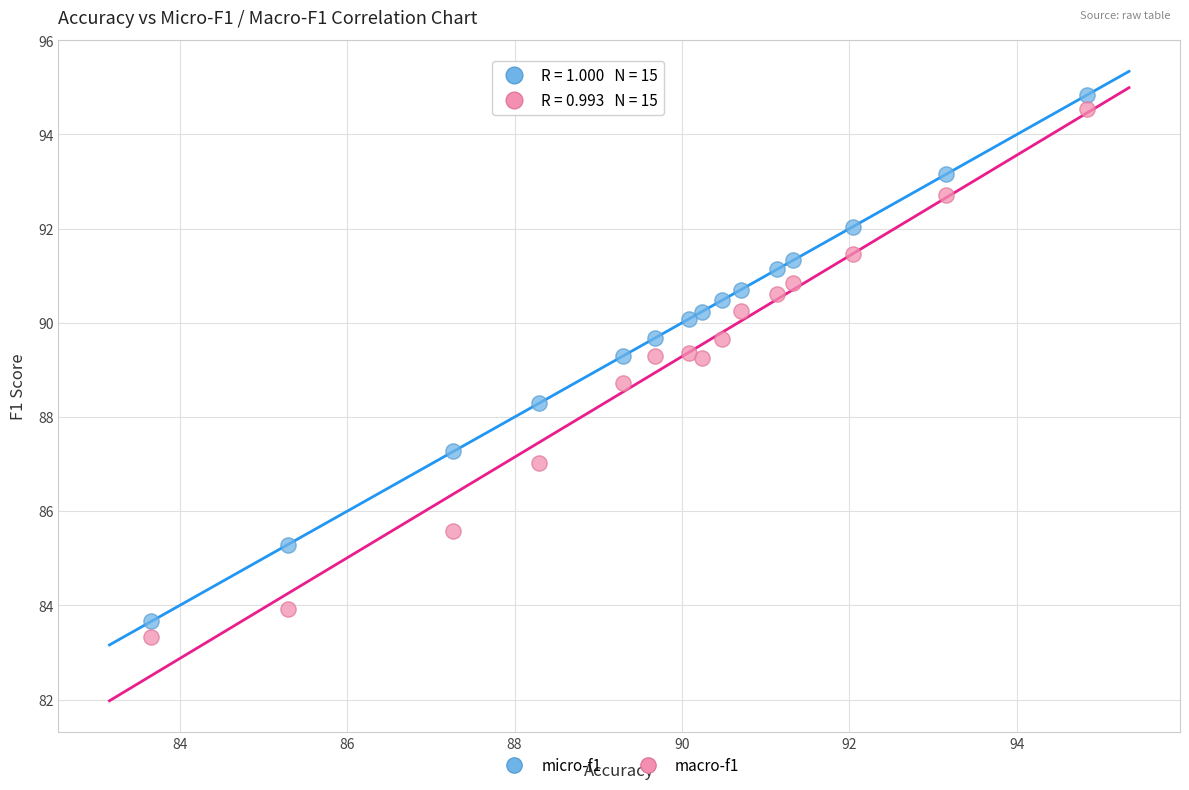

What is the X range (max minus min) for the scatter plot?

11.2